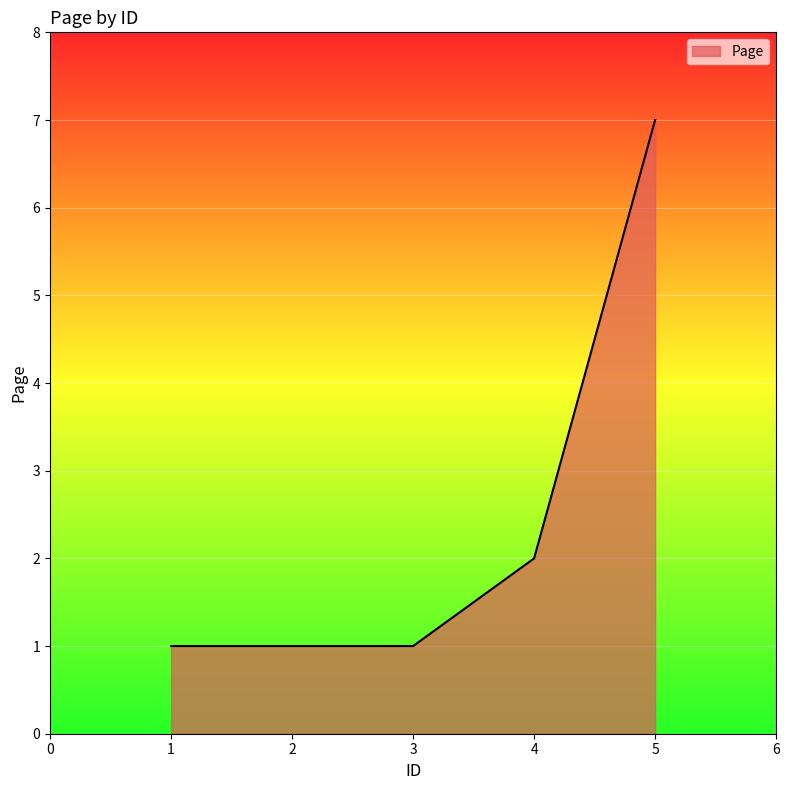

True or false: the data shows 3 at 5.

False